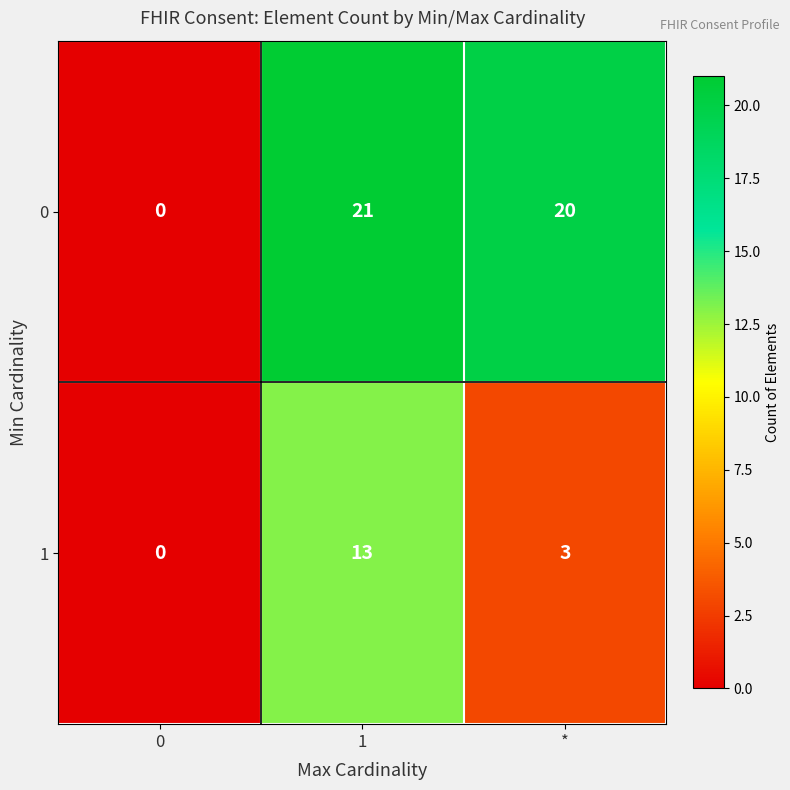

How many series are shown in this chart?

2